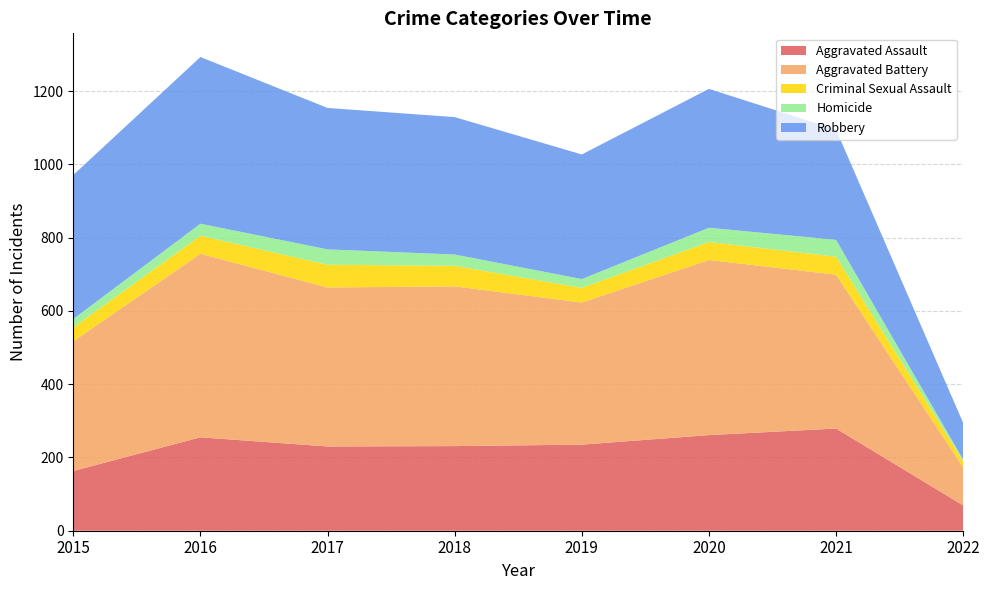

Reading left to right, extract all data points from this chart.

Aggravated Assault: 2015=163	2016=255	2017=230	2018=231	2019=235	2020=261	2021=279	2022=69
Aggravated Battery: 2015=354	2016=501	2017=434	2018=436	2019=388	2020=478	2021=420	2022=104
Criminal Sexual Assault: 2015=38	2016=49	2017=62	2018=56	2019=40	2020=49	2021=49	2022=17
Homicide: 2015=23	2016=33	2017=42	2018=31	2019=24	2020=39	2021=46	2022=4
Robbery: 2015=393	2016=455	2017=386	2018=375	2019=340	2020=379	2021=301	2022=100